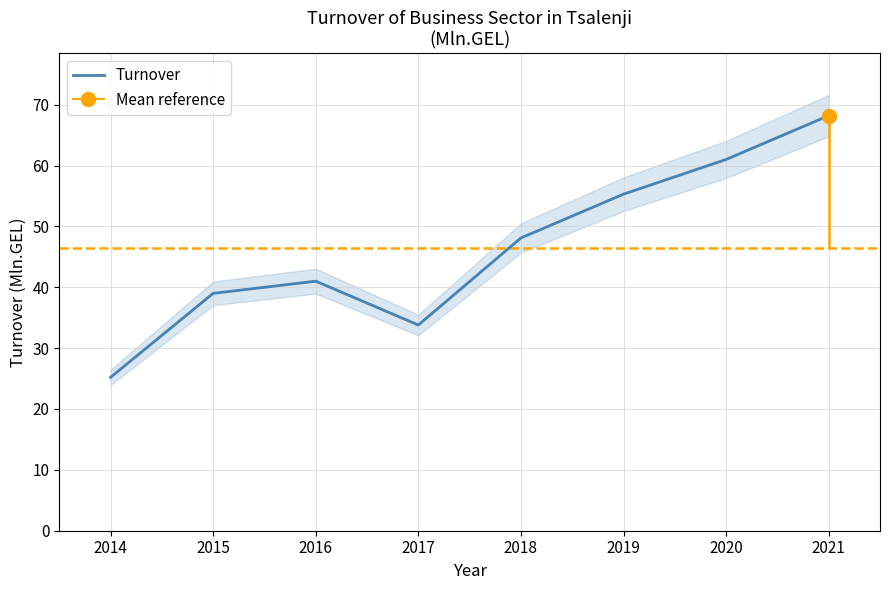

Which category has the highest value in the Turnover series?

2021